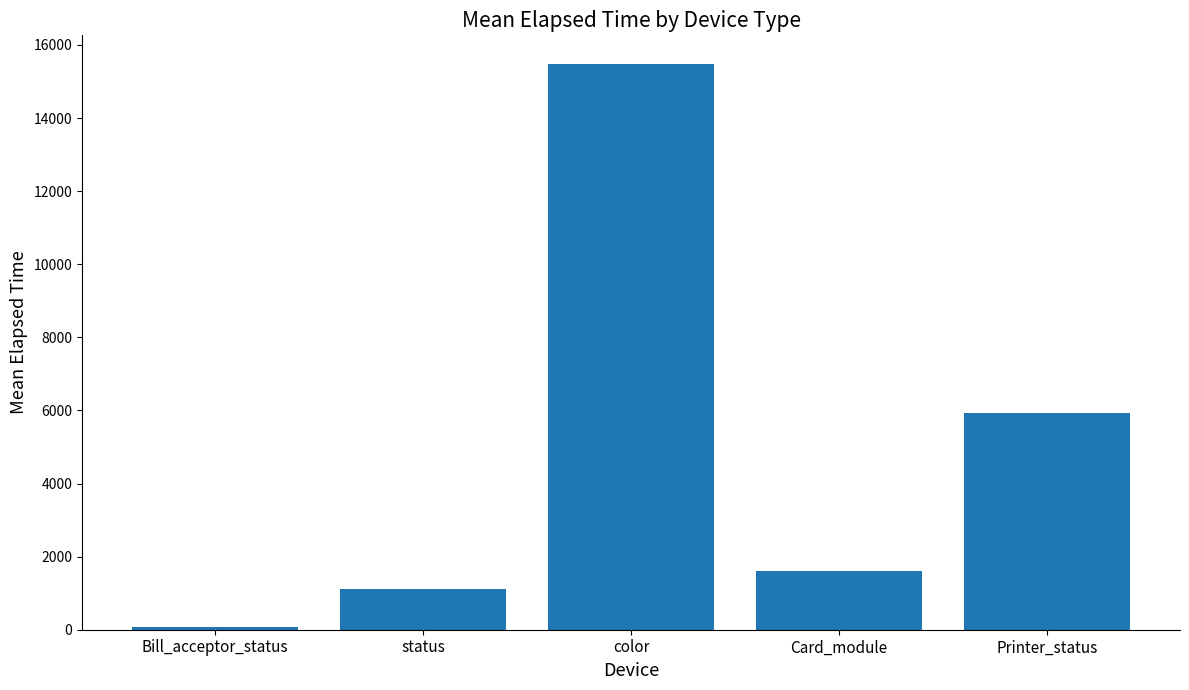

What is the label of the 4th bar from the right?

status